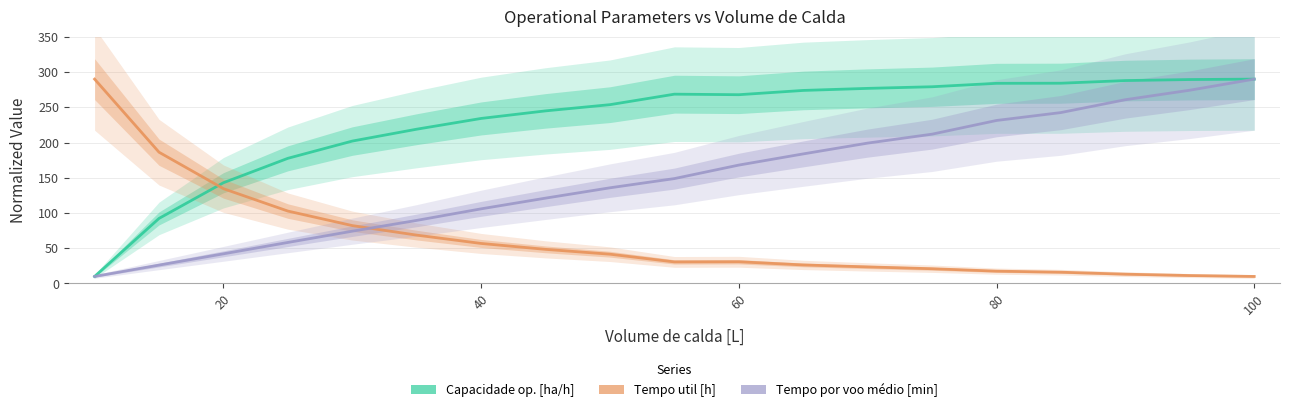

Which series has the largest range (max minus min)?

Capacidade op. [ha/h]